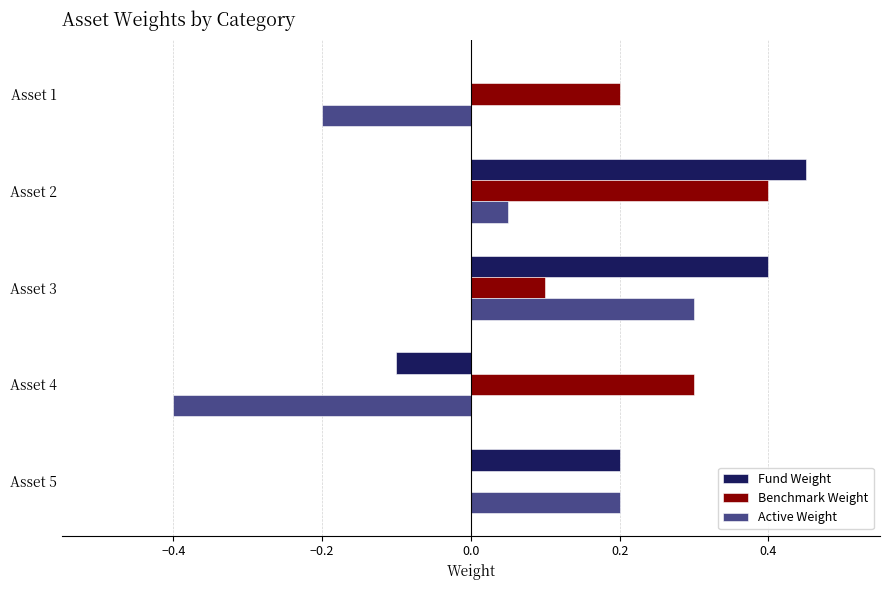

Between Asset 3 and Asset 5, which series saw the biggest shift?

Fund Weight